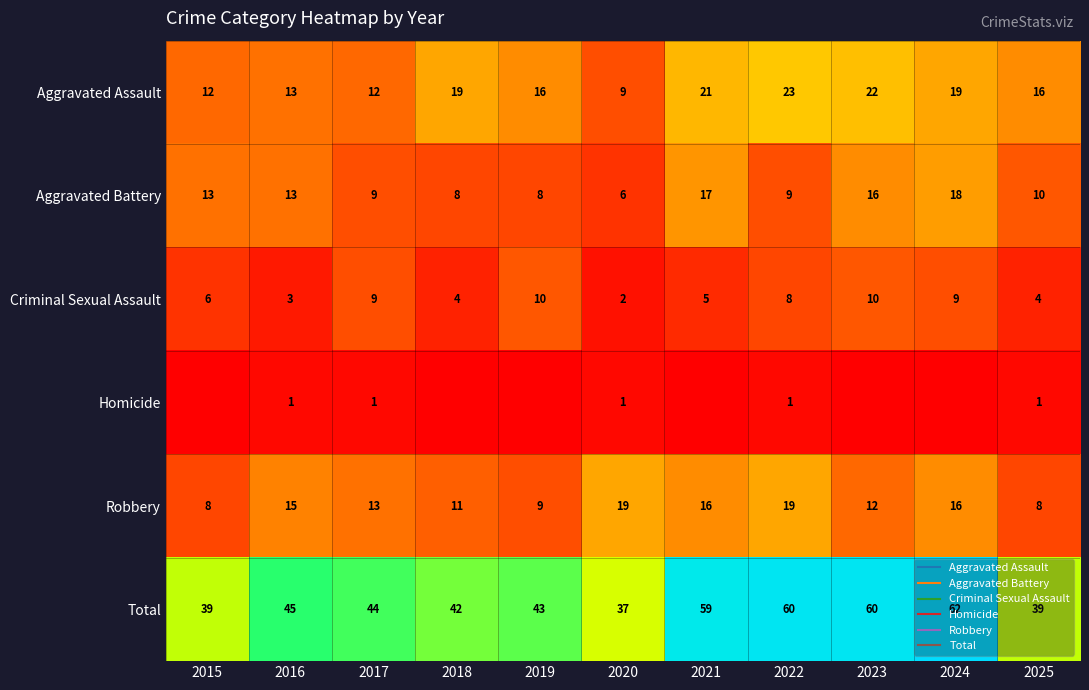

At how many categories does at least one series exceed 48?

4